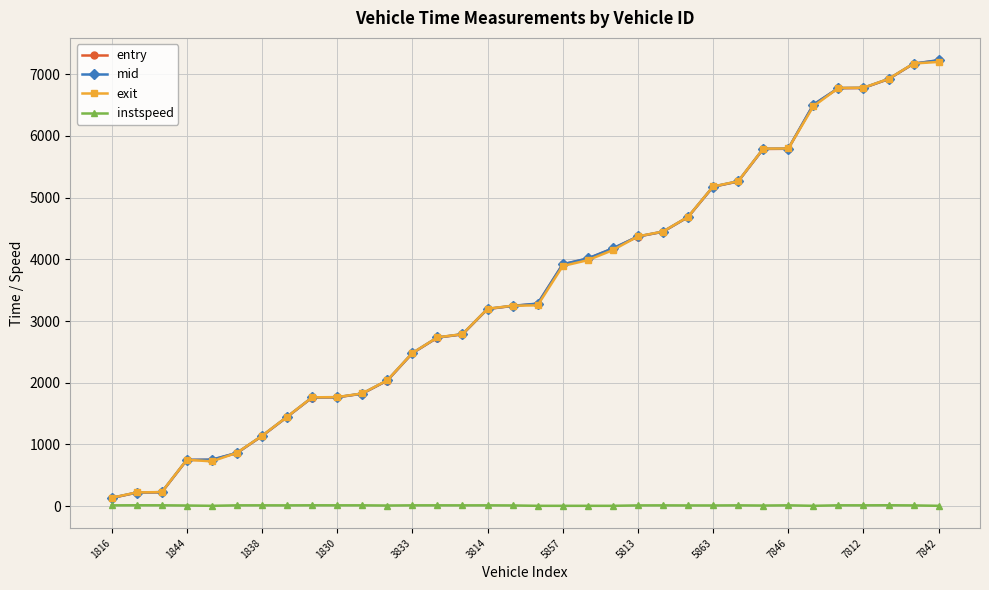

What is the smallest value displayed?

5.0